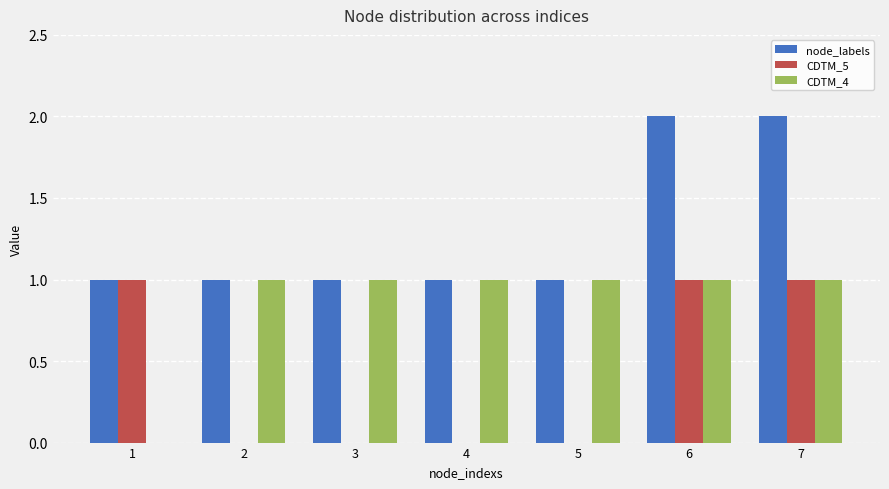

Are the bars grouped side by side (vs. stacked)?

Yes